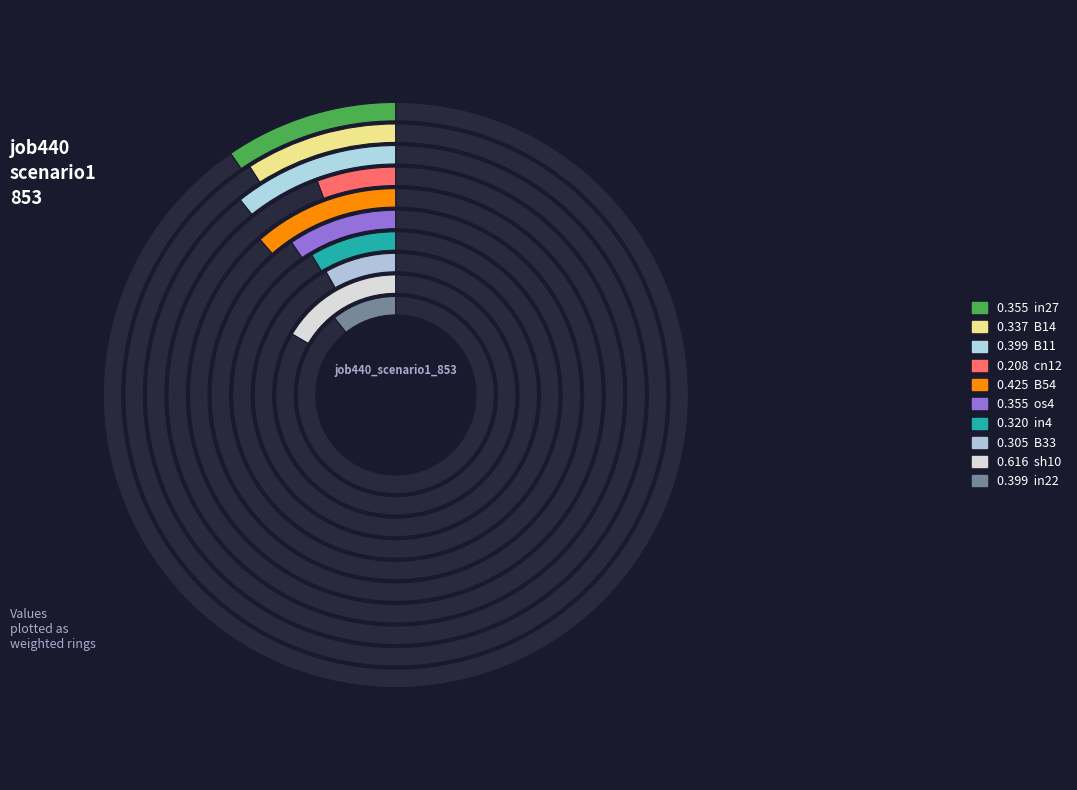

Rank the categories by value from lowest to highest.

cn12, B33, in4, B14, in27, os4, B11, in22, B54, sh10